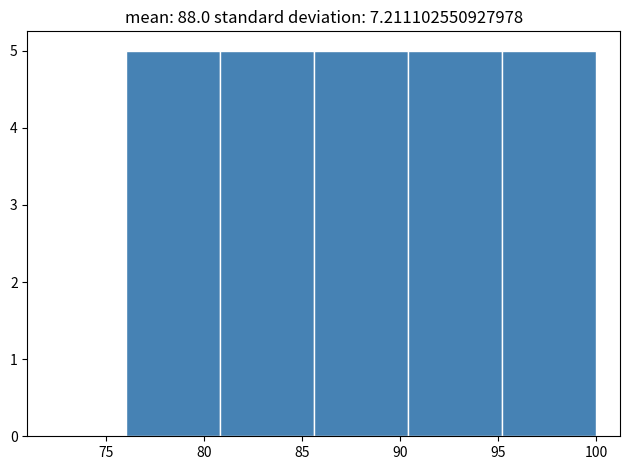

Reading left to right, list every bar in this chart as the range it spans on the x-axis followed by its height. Neither the bar edges nor the heights are printed on the chart, so give them approximately, as read against the axes.

76.0 to 80.8: 5
80.8 to 85.6: 5
85.6 to 90.4: 5
90.4 to 95.2: 5
95.2 to 100.0: 5